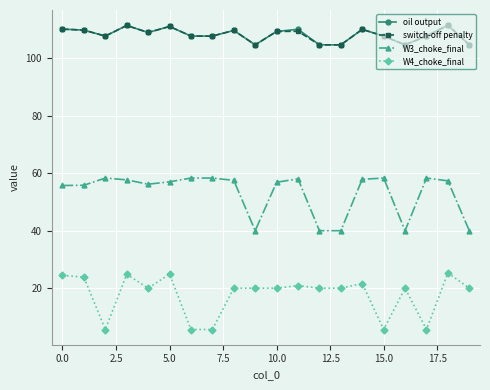

What is the value of the W3_choke_final point at the 6th from the left?

57.0